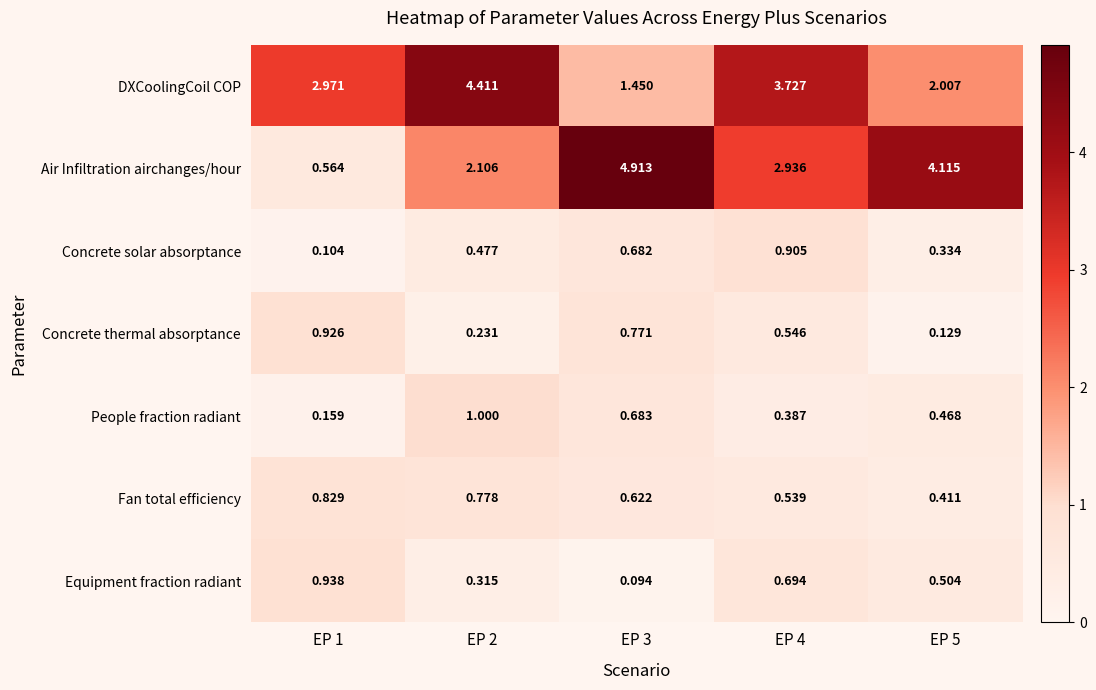

Which series has the largest range (max minus min)?

Air Infiltration airchanges/hour